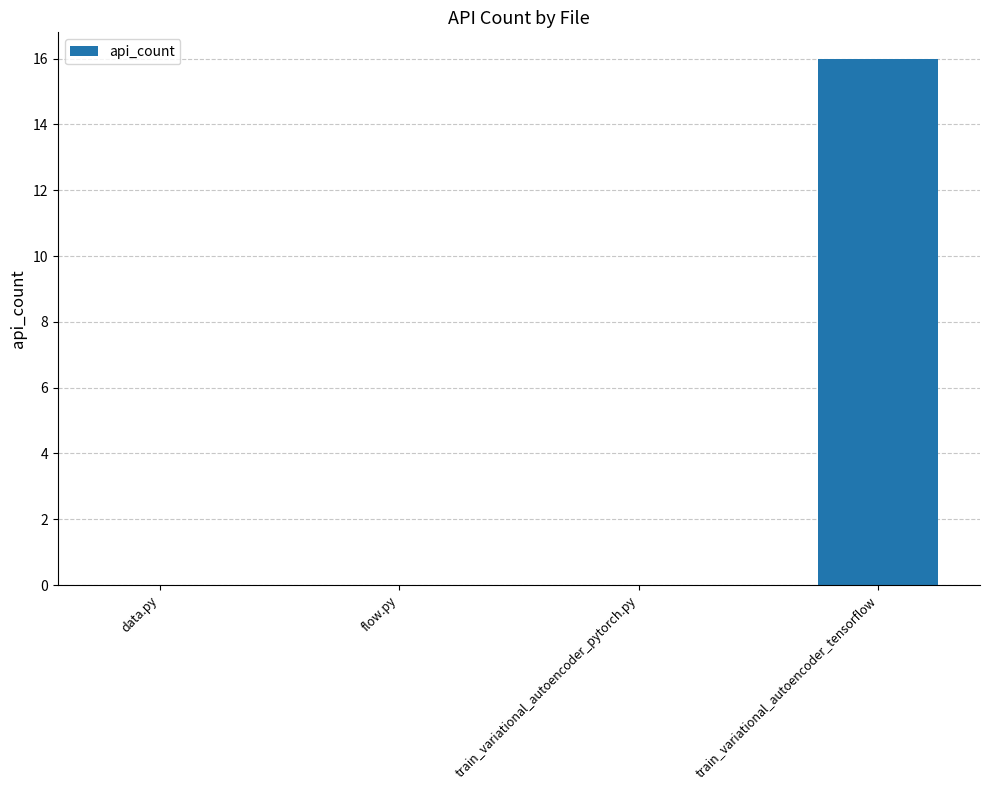

What is the sum of all values?

16